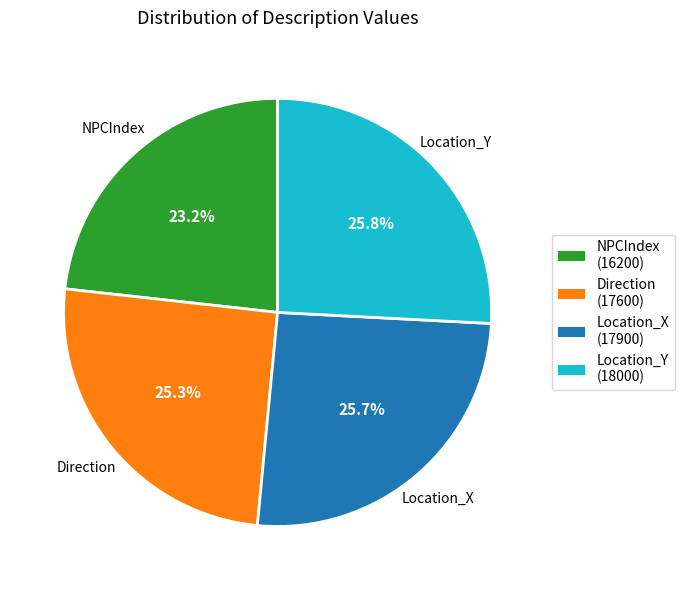

What is the smallest slice in the pie chart?

NPCIndex